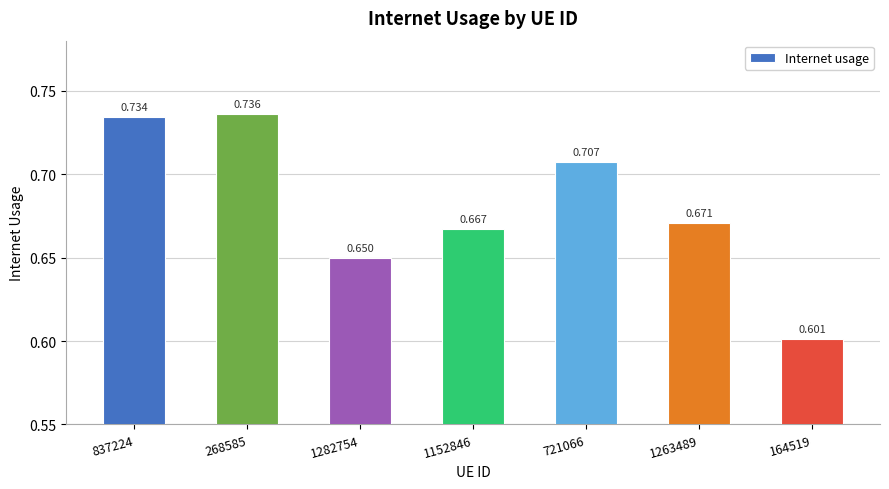

Are the bars horizontal?

No